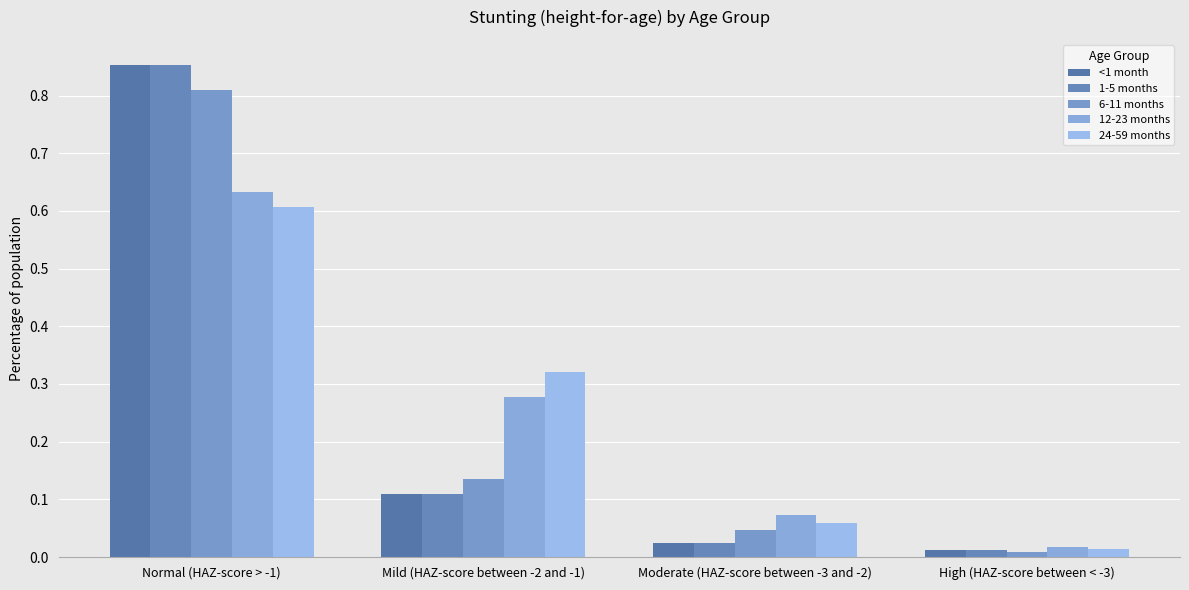

Reading left to right, list all the values displayed in this chart.

<1 month: 0.9	0.1	0.0	0.0
1-5 months: 0.9	0.1	0.0	0.0
6-11 months: 0.8	0.1	0.0	0.0
12-23 months: 0.6	0.3	0.1	0.0
24-59 months: 0.6	0.3	0.1	0.0